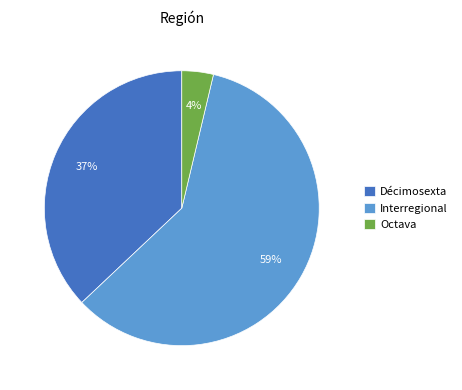

Does Décimosexta represent more than half of the total?

No